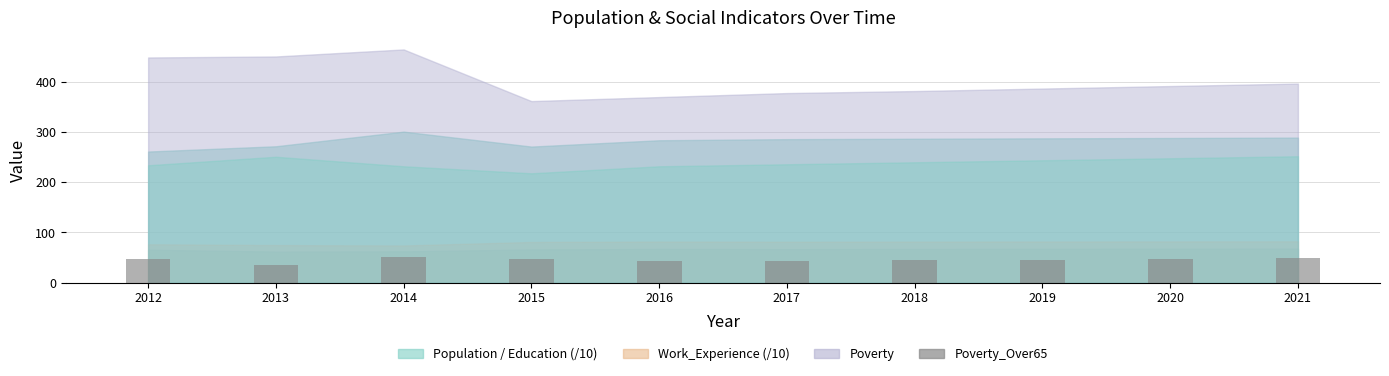

Approximately how many times larger is the value at 2017 compared to 2016?

1.0